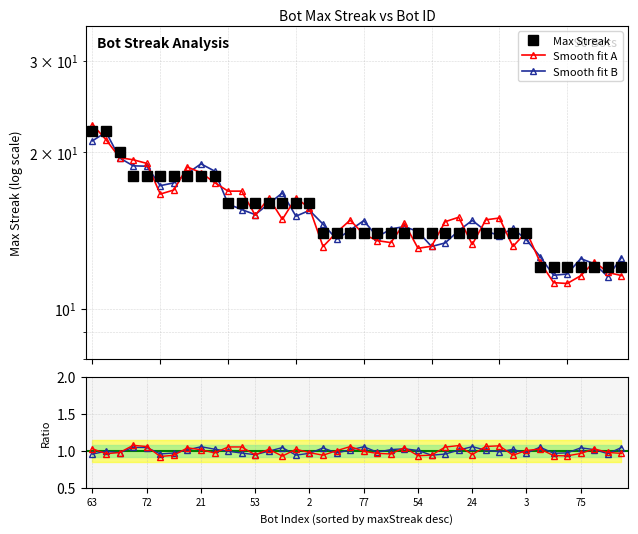

The value of Smooth fit B at 29 is 14.1. True or false?

True